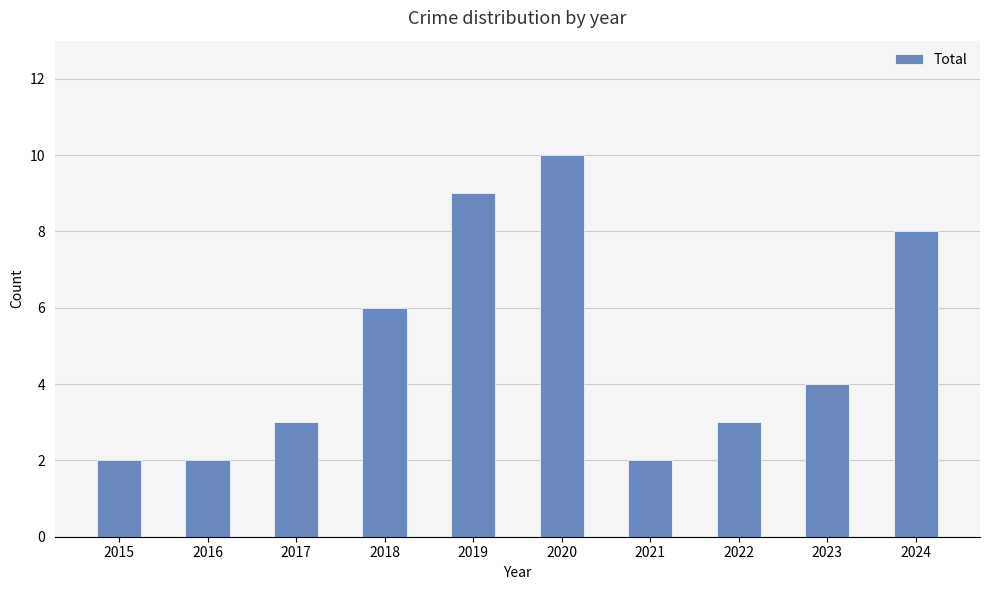

Approximately how many times larger is the value at 2019 compared to 2017?

3.0